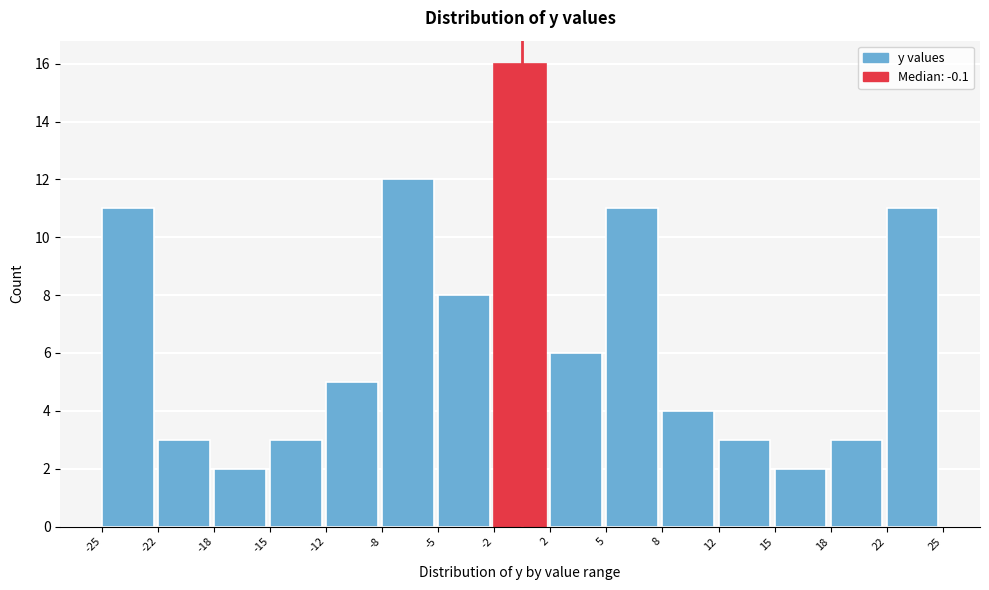

How tall is the bar that spans -18 to -15 on the x-axis? The values are not printed on the chart, so give them approximately, as read against the axis.

2